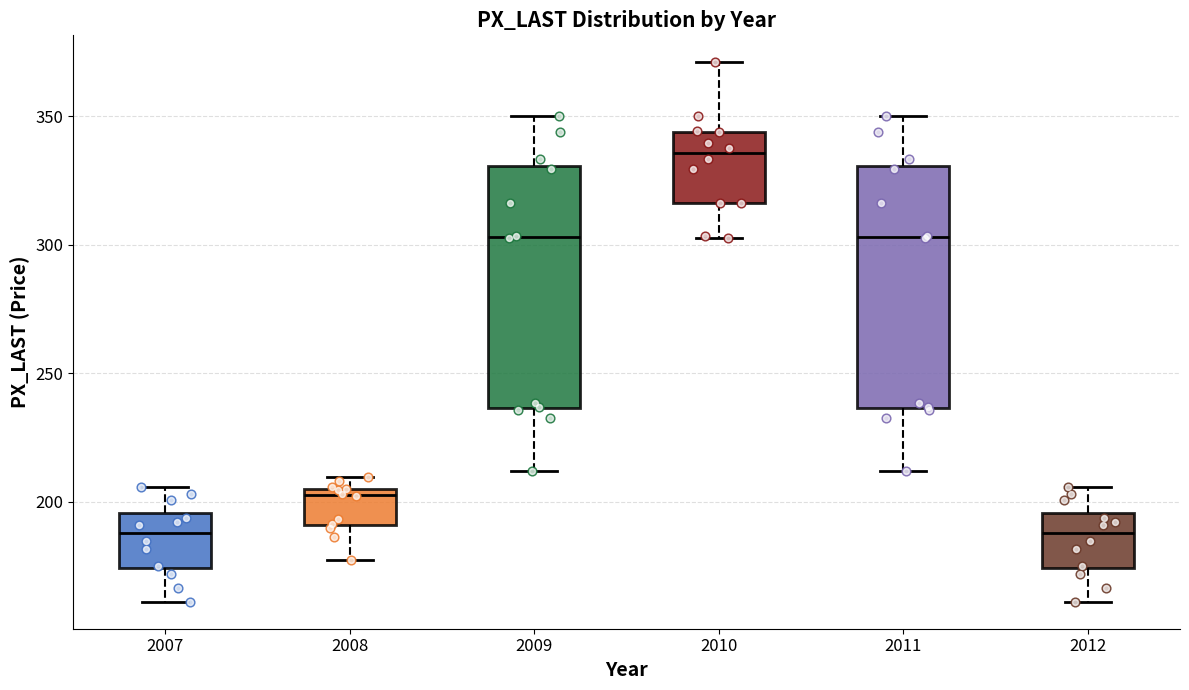

Which box has the highest median line?

2010